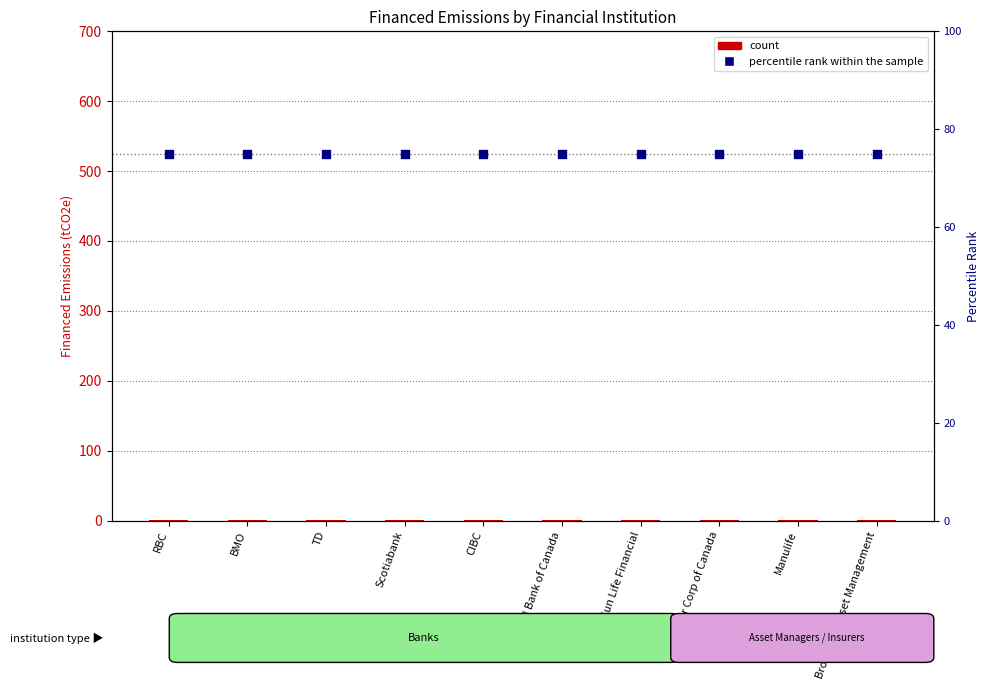

What are all the series names shown in the legend?

count, percentile rank within the sample